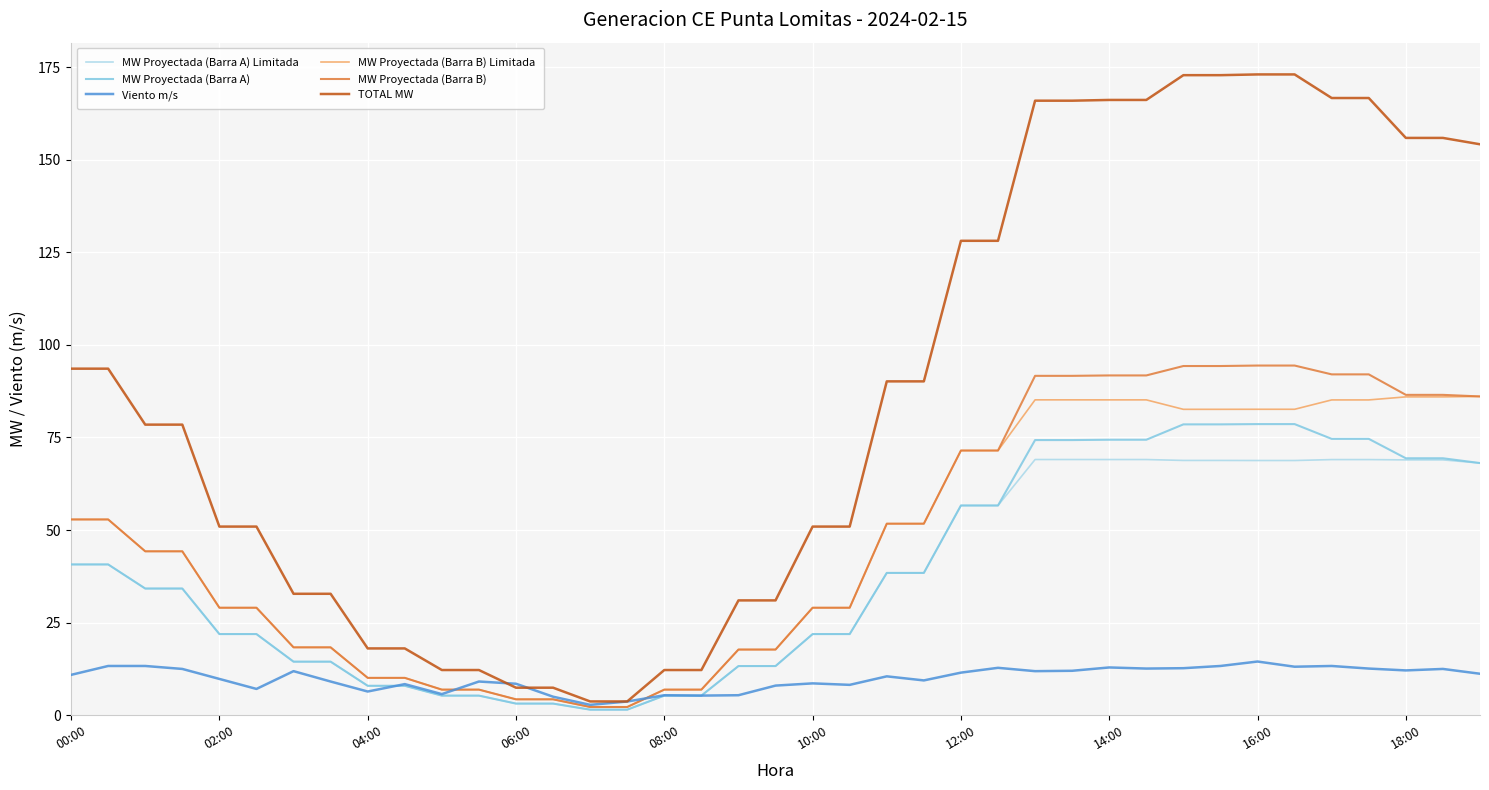

Which series has the widest spread of values?

TOTAL MW